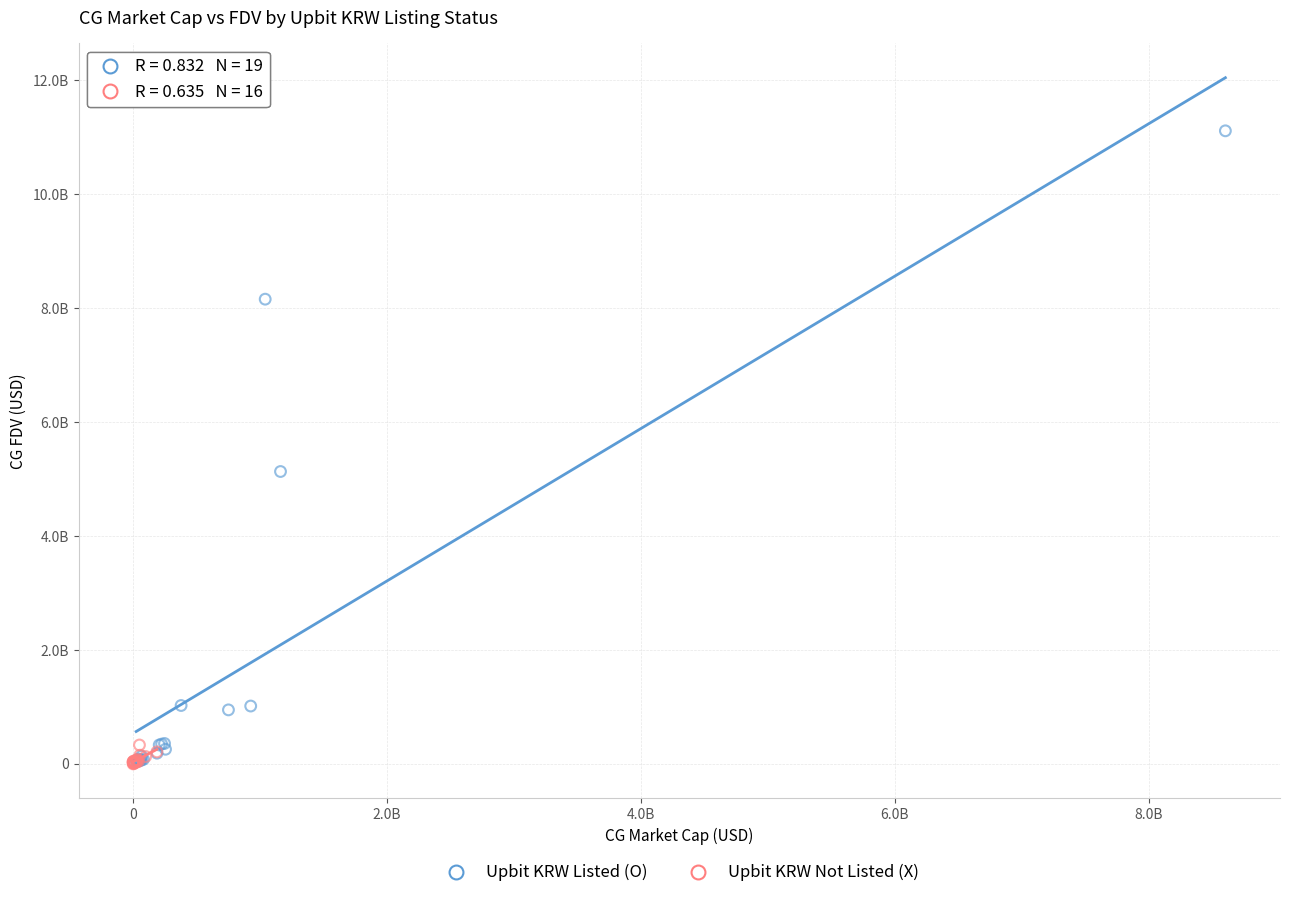

What are all the series names shown in the legend?

Upbit KRW Listed (O), Upbit KRW Not Listed (X)